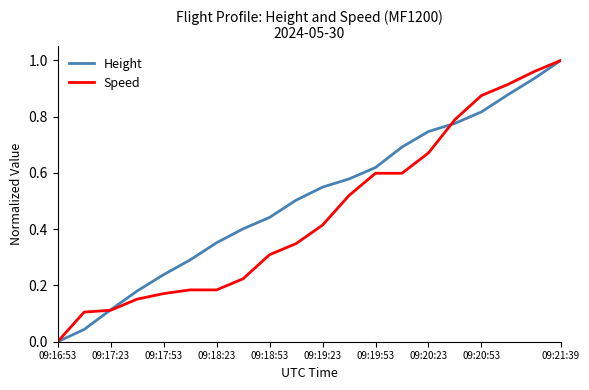

Which series has the largest total across all categories?

Height